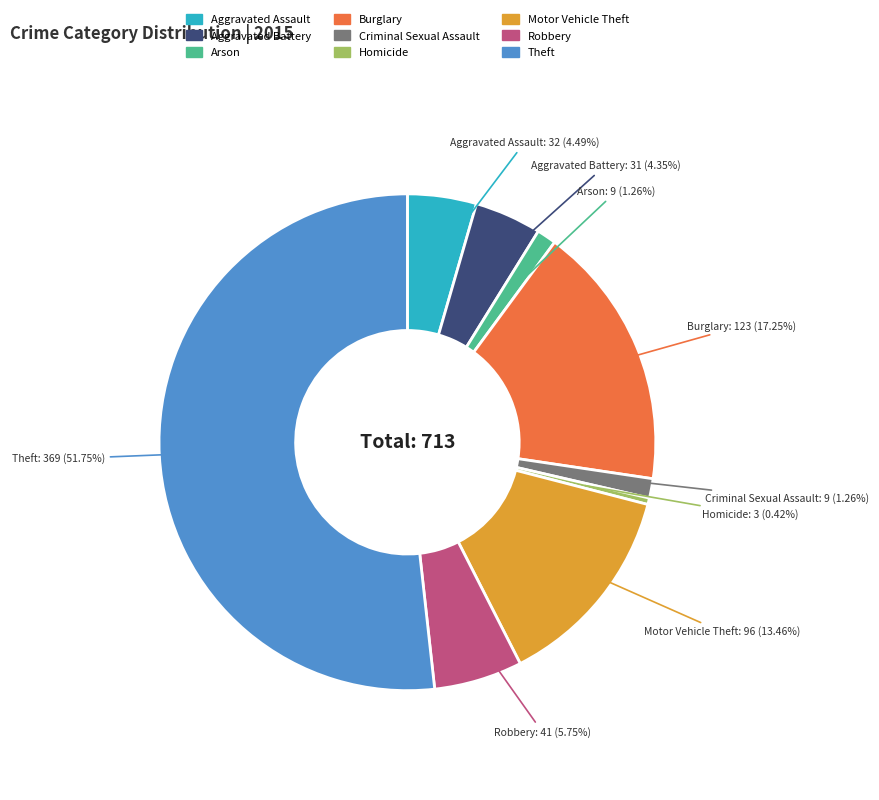

Is it true that Aggravated Battery is 4% of the pie?

True